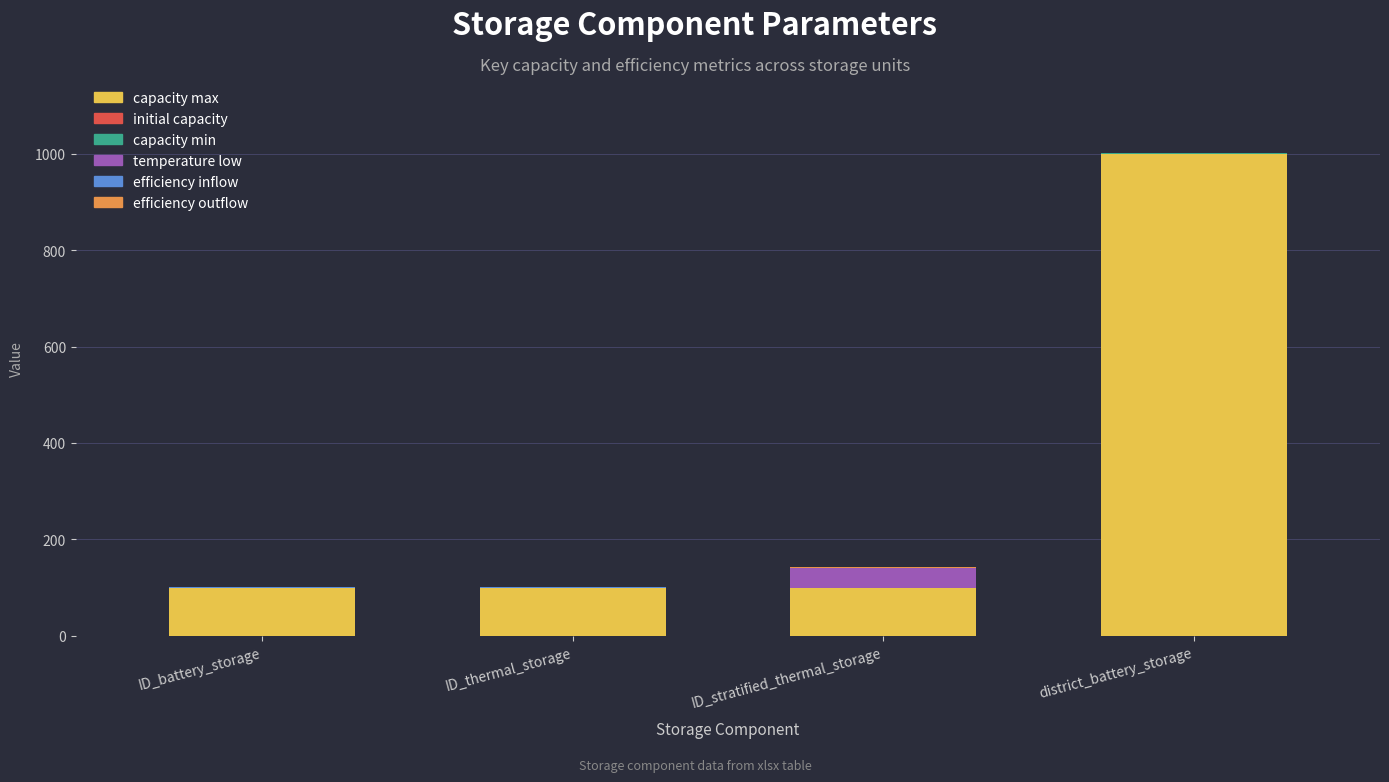

Is it true that capacity max equals 1000.0 at district_battery_storage?

True